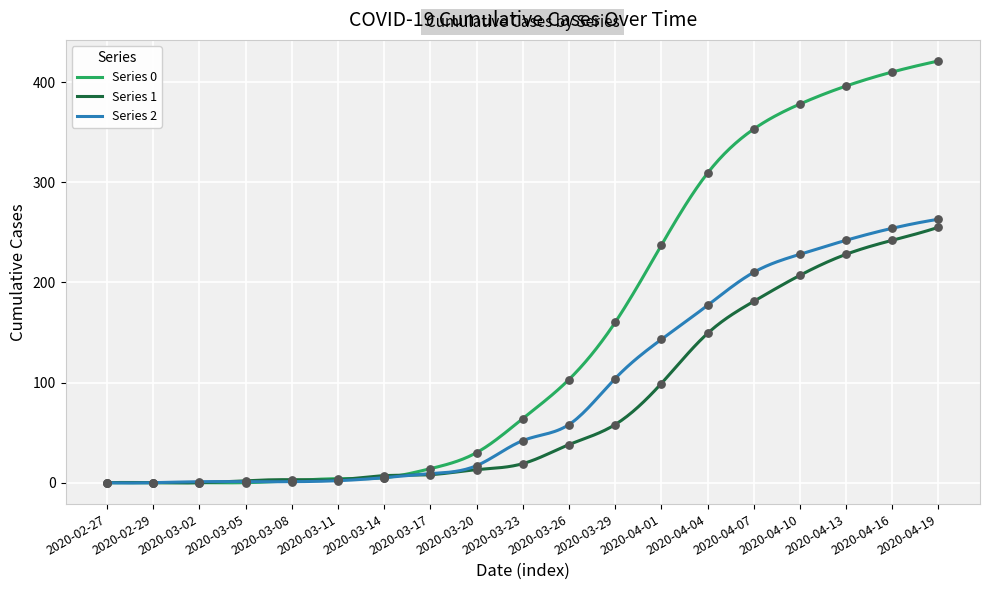

What are all the series names shown in the legend?

Series 0, Series 1, Series 2